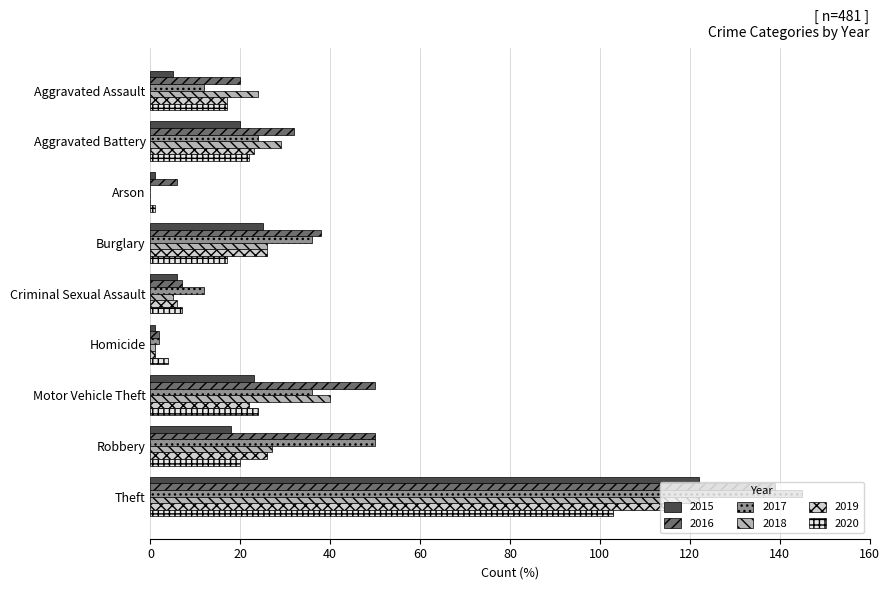

Which category has the highest value across all series?

Theft